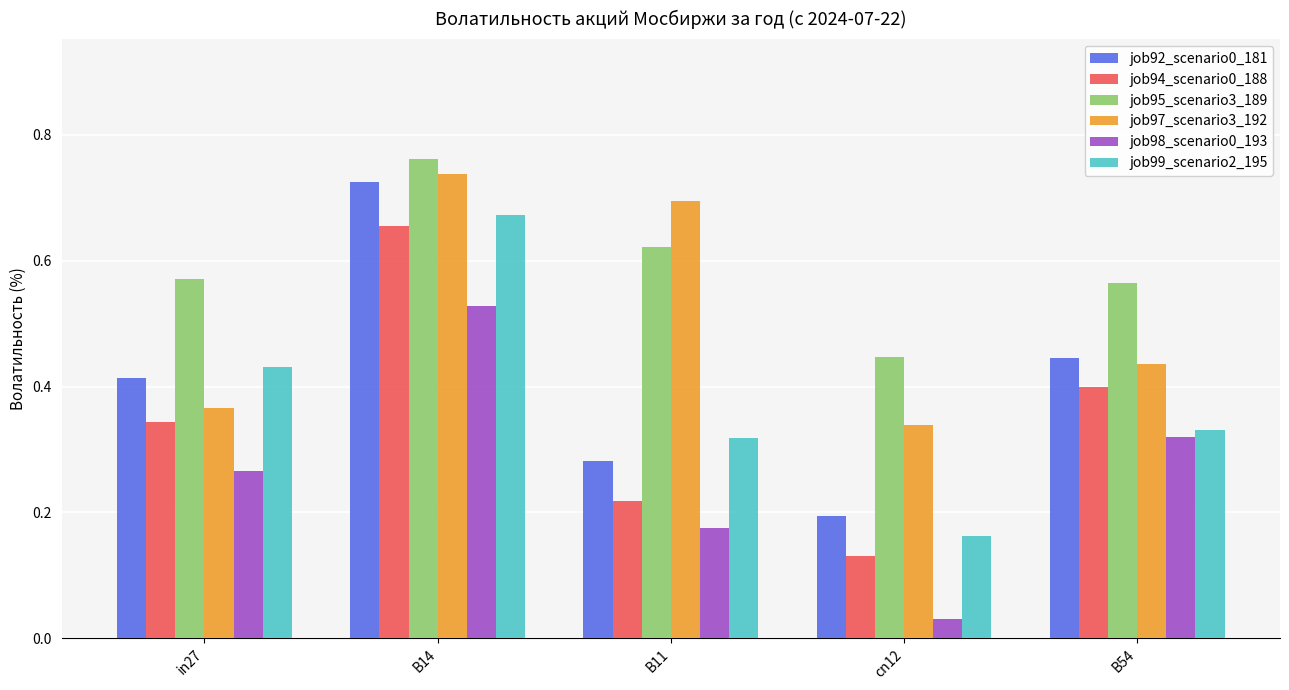

Which series has the largest total across all categories?

job95_scenario3_189